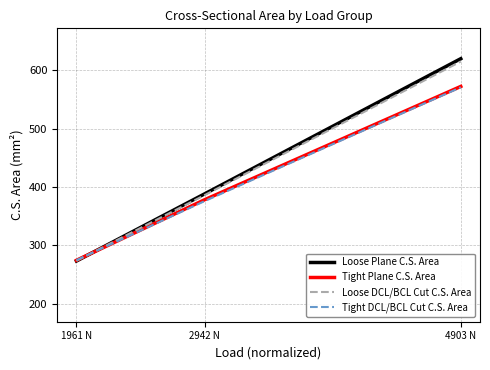

Read the Tight DCL/BCL Cut C.S. Area value at 2942 N.

375.9